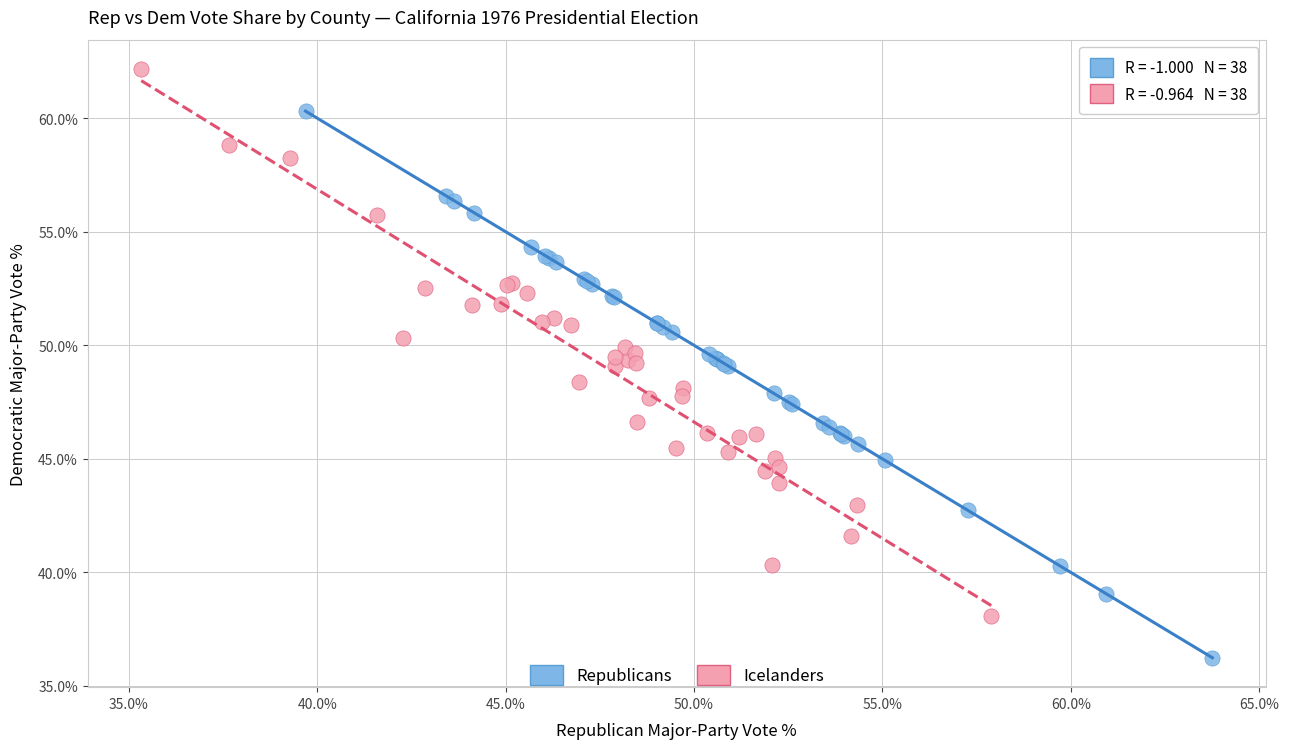

Which series reaches the maximum Y coordinate?

Icelanders